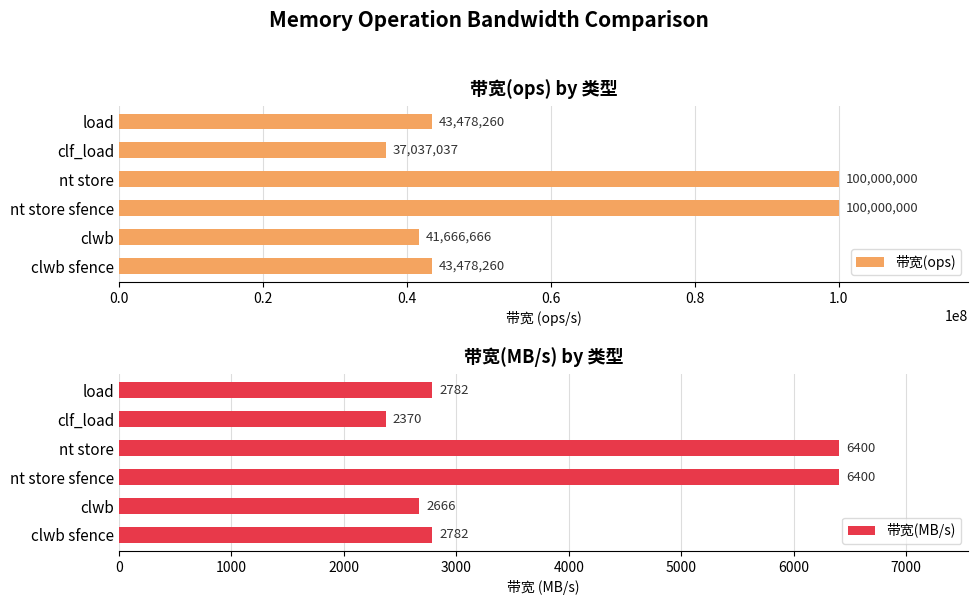

Reading left to right, list all the values displayed in this chart.

带宽(ops): 43478260	41666666	100000000	100000000	37037037	43478260
带宽(MB/s): 2782	2666	6400	6400	2370	2782